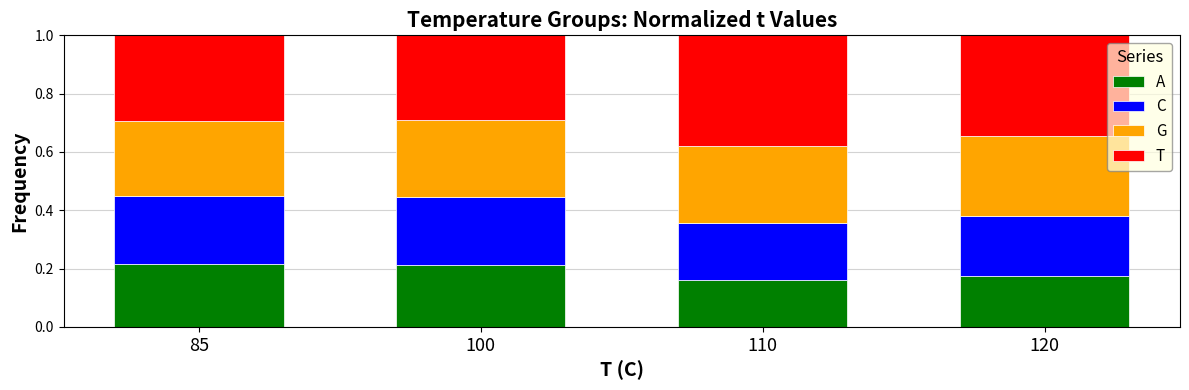

At how many categories does at least one series exceed 0?

4